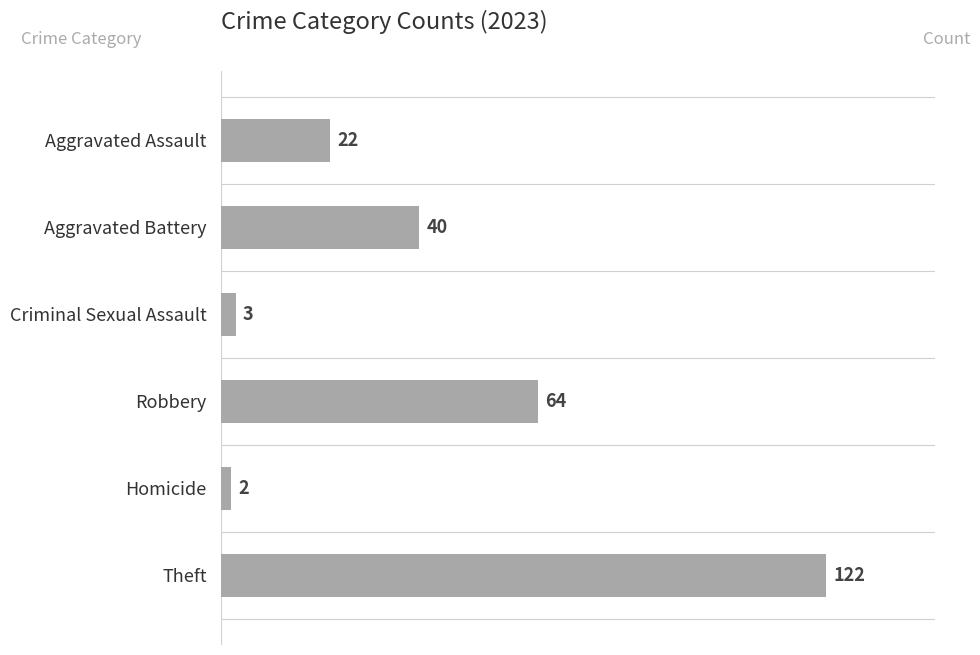

What is the sum of all values?

253